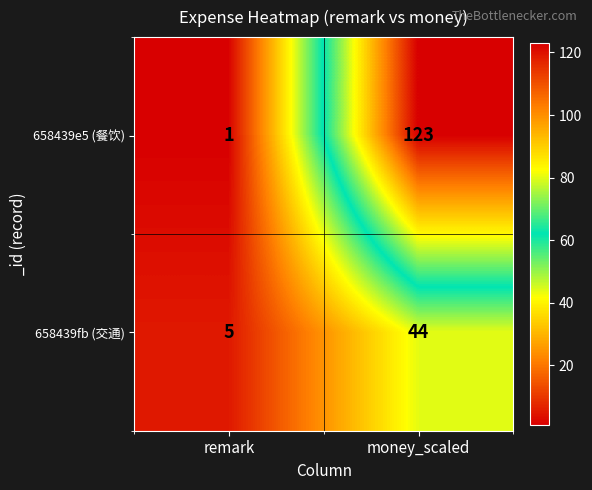

List the series in order of their peak value, lowest first.

658439fb (交通), 658439e5 (餐饮)